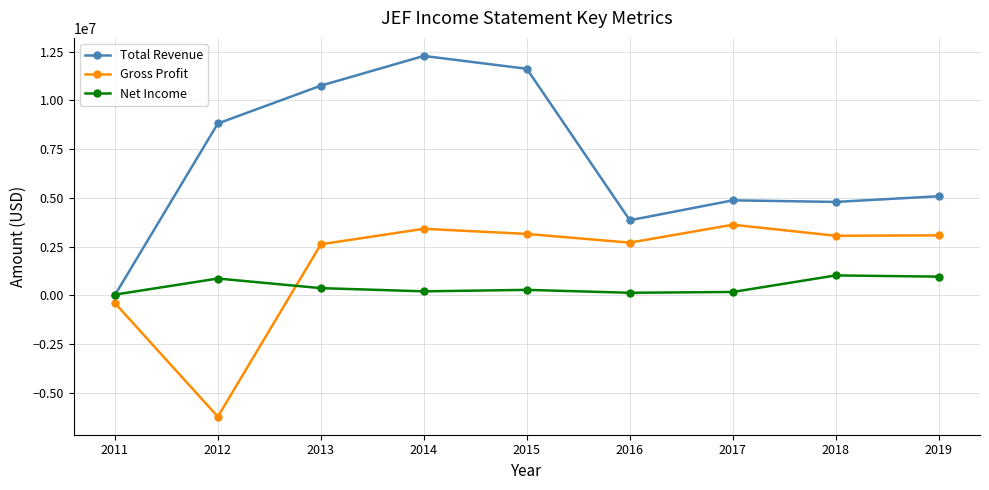

Where is Gross Profit nearest to the value -1307650?

2011